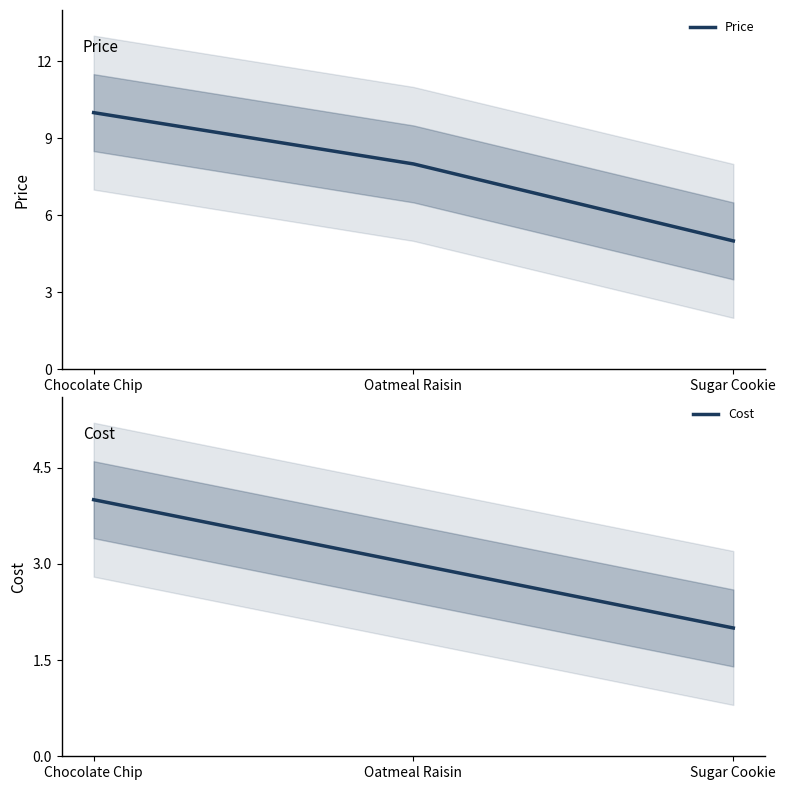

Count the number of categories in the chart.

3